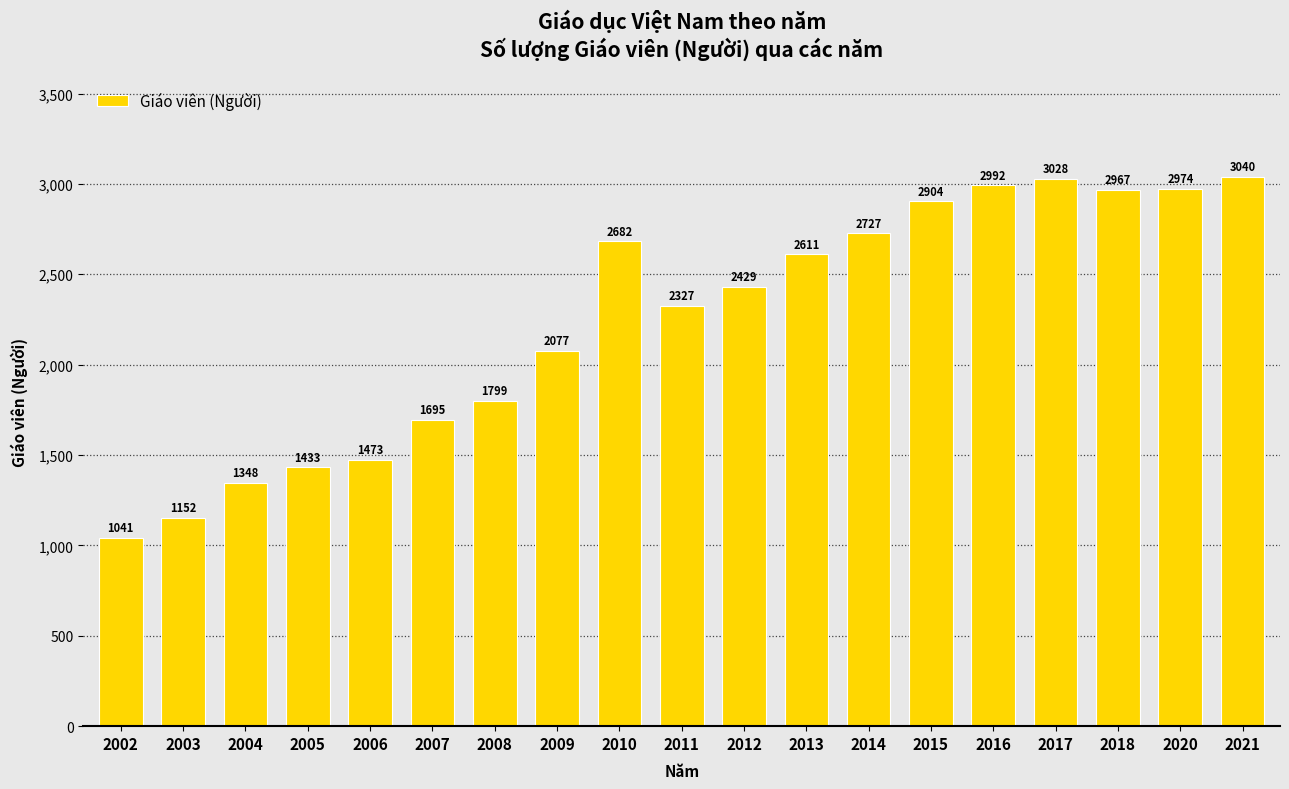

What is the change in value from 2011 to 2016?

+665